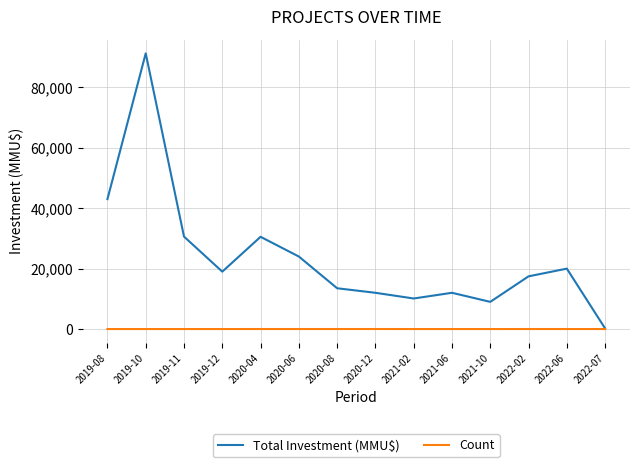

What is the sum of the Count values at 2022-07 and 2021-10?

10